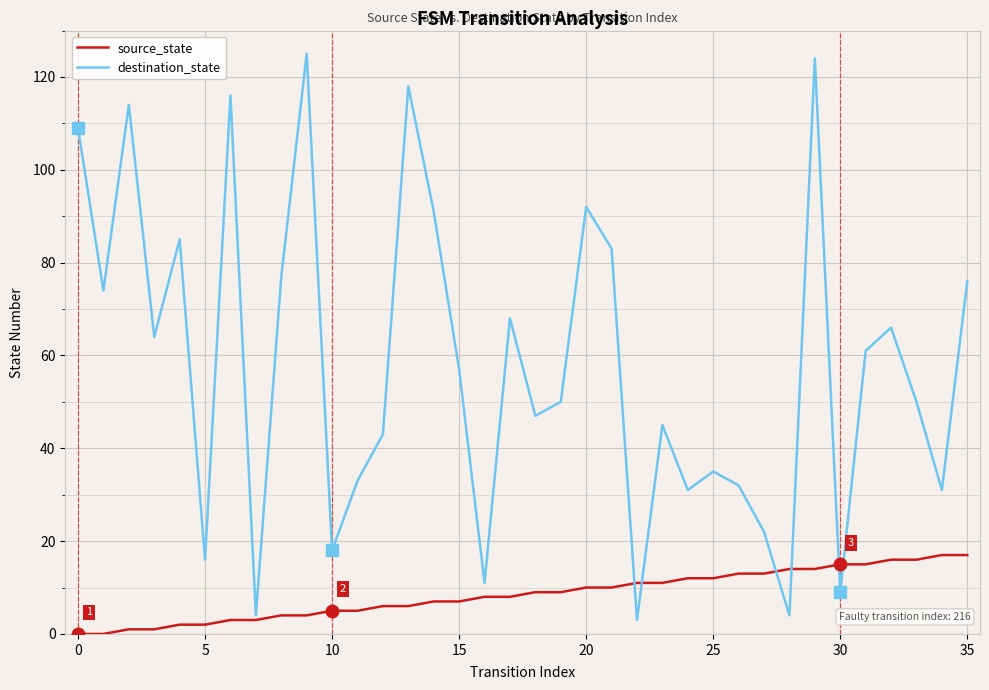

Which series has the widest spread of values?

destination_state